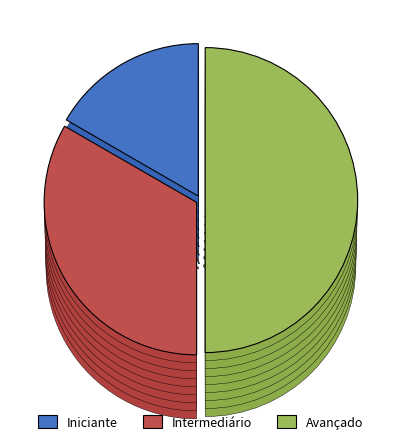

What is the smallest slice in the pie chart?

Iniciante